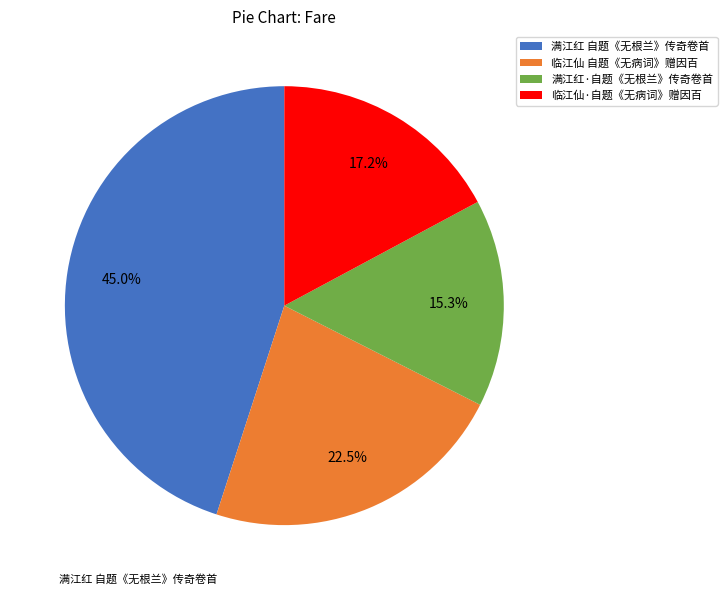

What portion of the pie excludes 临江仙 自题《无病词》赠因百?

77.5%